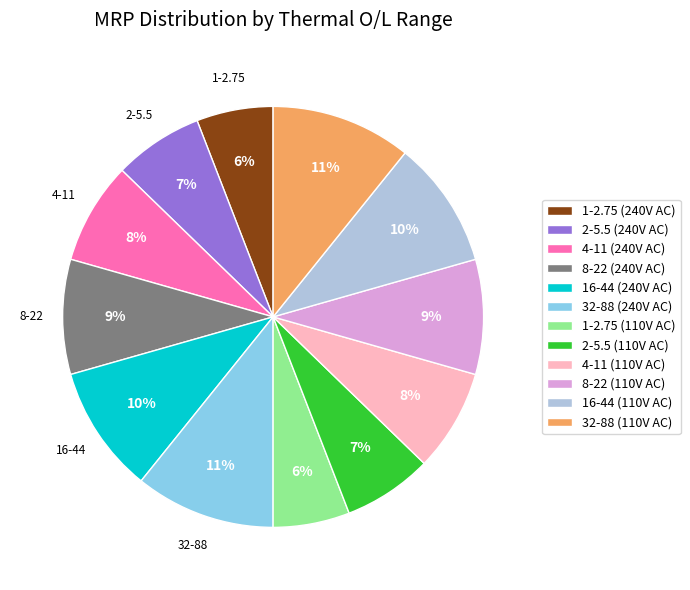

Is it true that 2-5.5 (240V AC) is 7% of the pie?

True